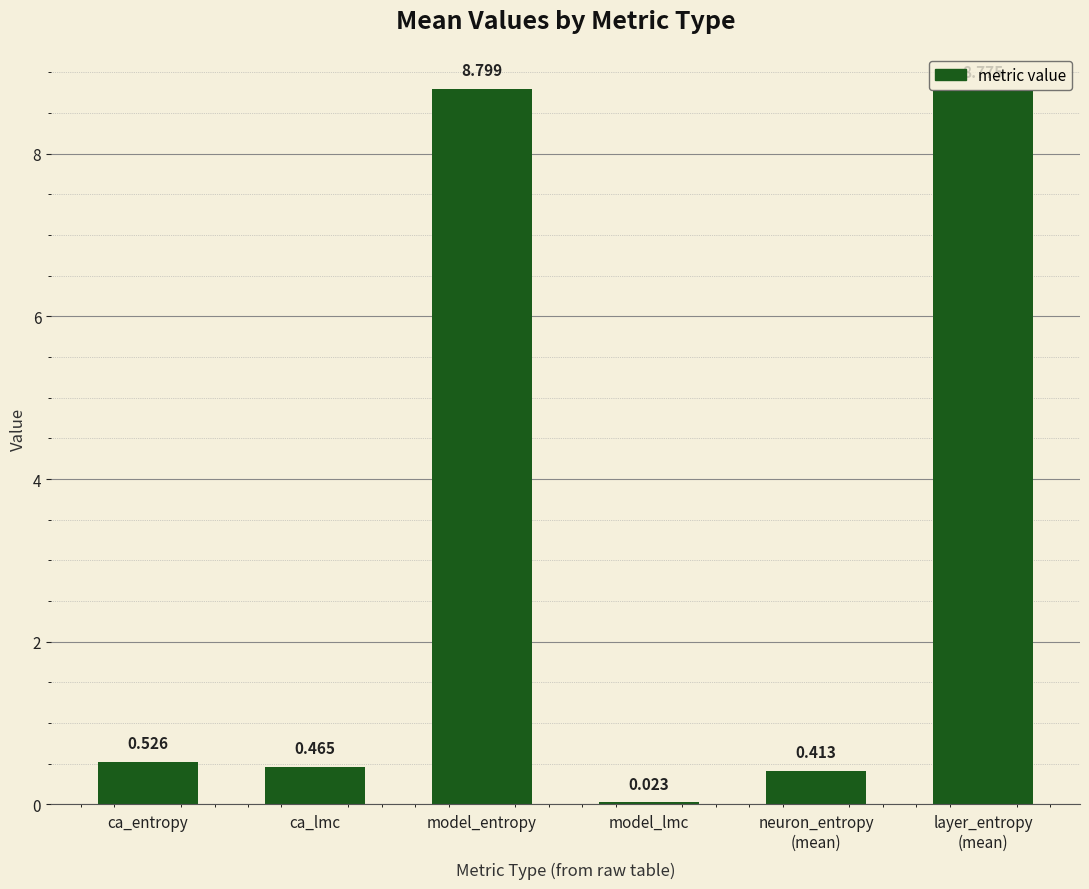

Are the bars grouped side by side (vs. stacked)?

No